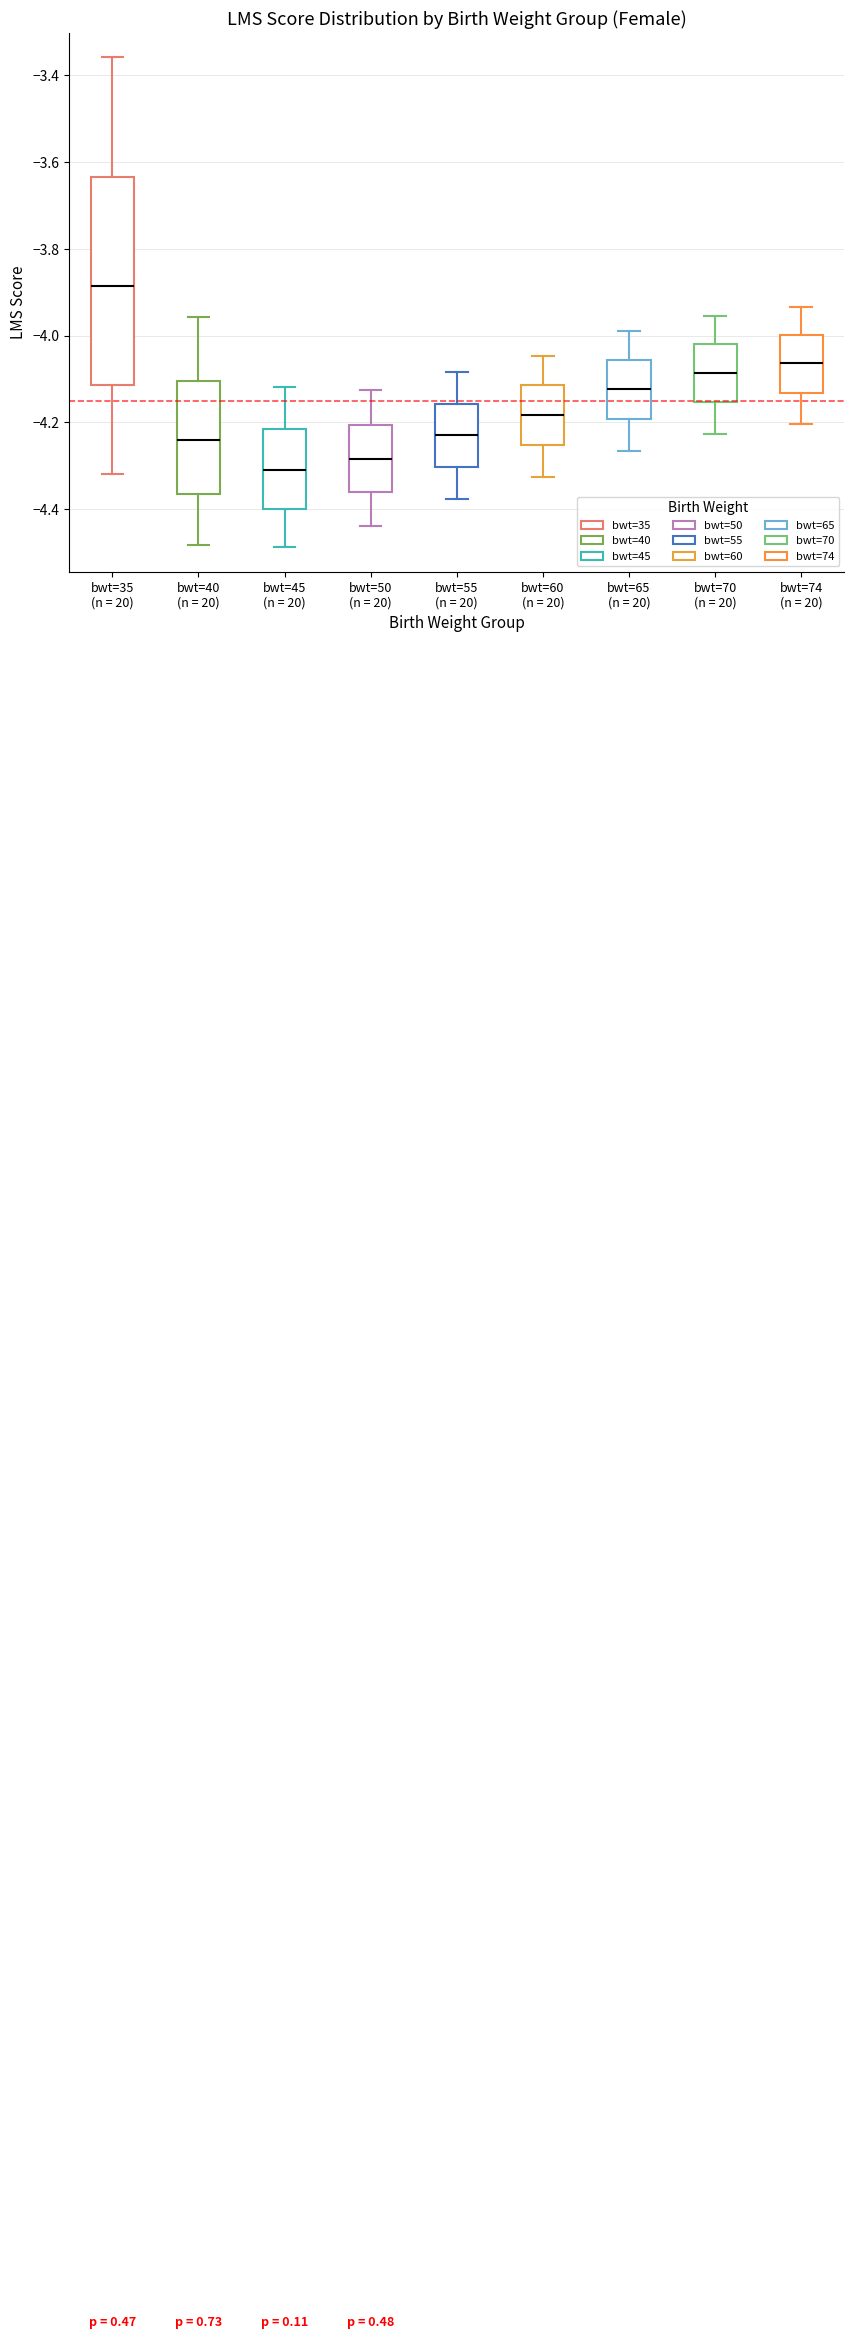

Reading left to right, read every box against the y-axis: the position of its median line, the range the box covers, and the ends of its whiskers. The values are not printed on the chart, so give them approximately, as read against the axis.

bwt=35 (n = 20): median -3.88, box -4.12 to -3.64, whiskers -4.32 to -3.36
bwt=40 (n = 20): median -4.24, box -4.36 to -4.10, whiskers -4.48 to -3.96
bwt=45 (n = 20): median -4.30, box -4.40 to -4.22, whiskers -4.48 to -4.12
bwt=50 (n = 20): median -4.28, box -4.36 to -4.20, whiskers -4.44 to -4.12
bwt=55 (n = 20): median -4.22, box -4.30 to -4.16, whiskers -4.38 to -4.08
bwt=60 (n = 20): median -4.18, box -4.26 to -4.12, whiskers -4.32 to -4.04
bwt=65 (n = 20): median -4.12, box -4.20 to -4.06, whiskers -4.26 to -3.98
bwt=70 (n = 20): median -4.08, box -4.16 to -4.02, whiskers -4.22 to -3.96
bwt=74 (n = 20): median -4.06, box -4.14 to -4.00, whiskers -4.20 to -3.94